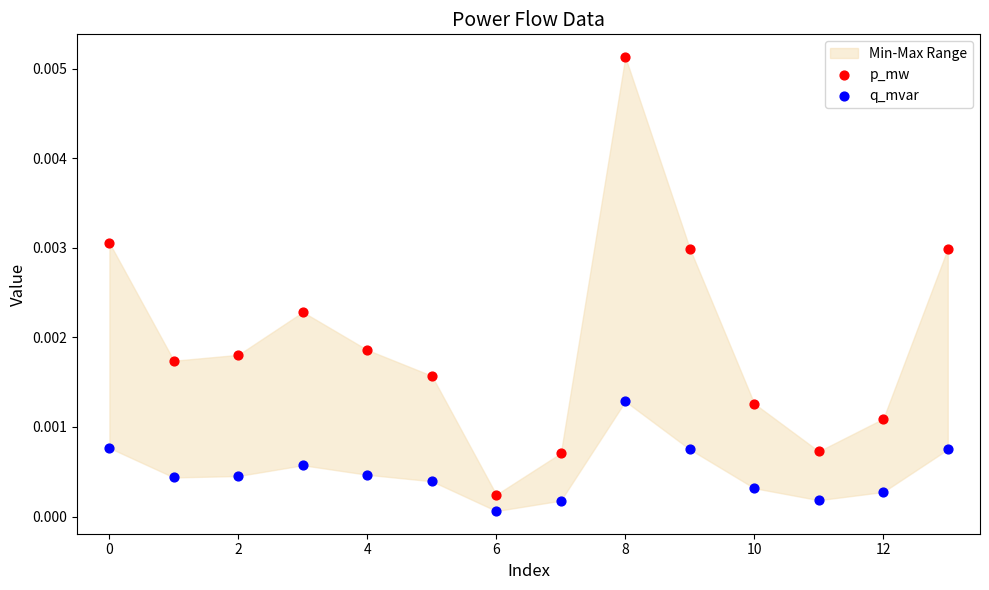

Which series reaches the maximum Y coordinate?

p_mw